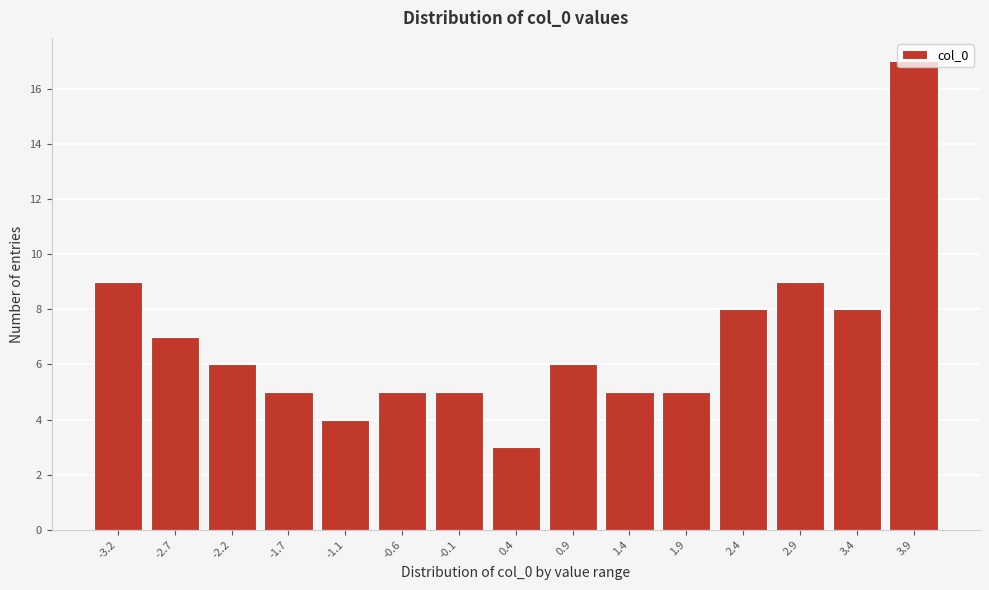

Between 3.9 and 2.9, which is larger?

3.9